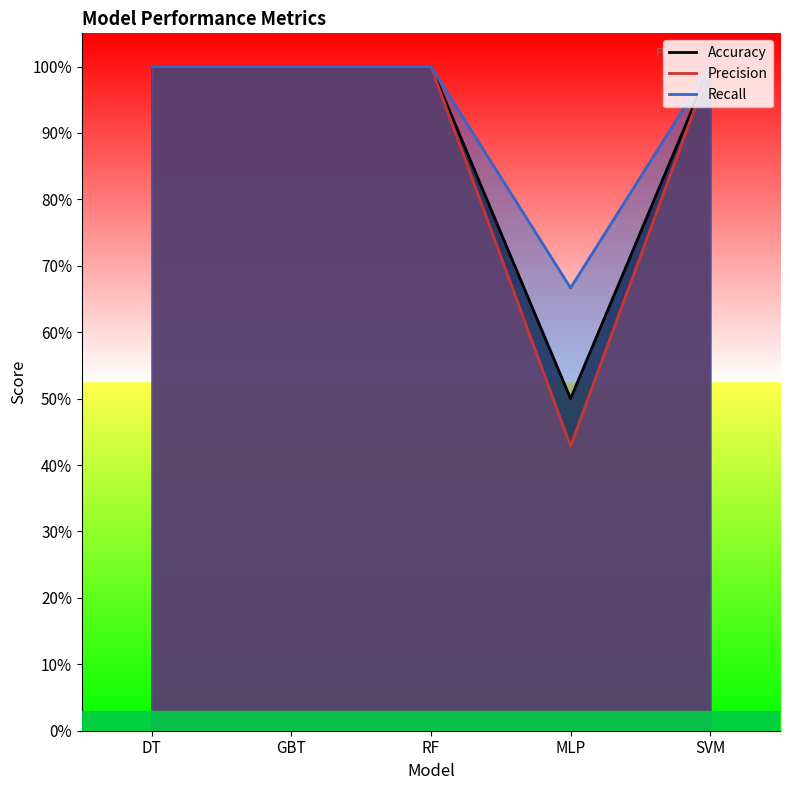

What is the difference between the highest and lowest values at MLP?

0.2